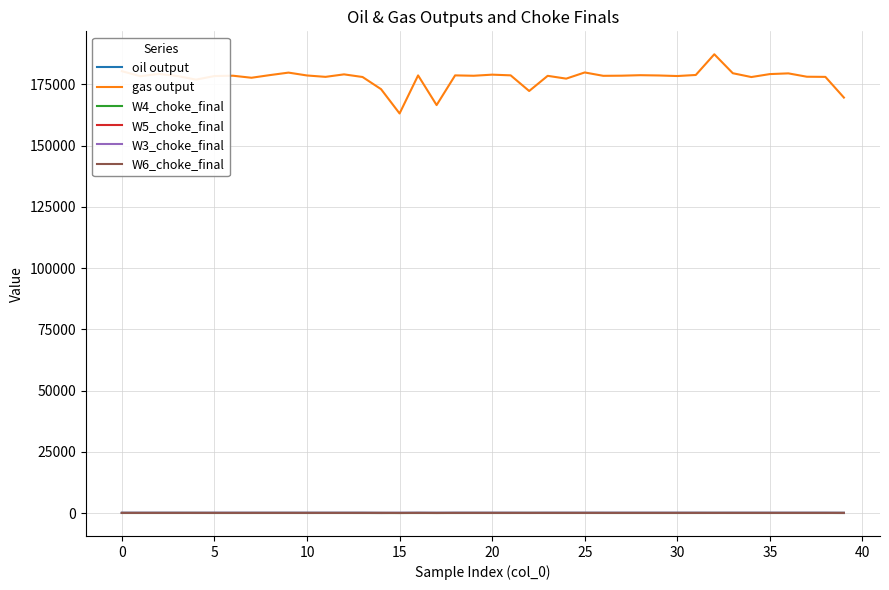

Which series has the largest total across all categories?

gas output